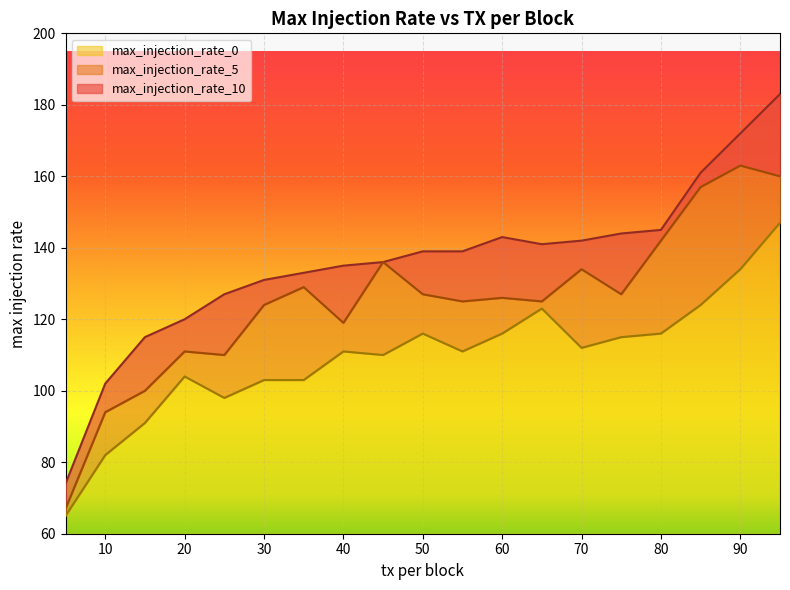

List the series in order of their overall mean, highest first.

max_injection_rate_10, max_injection_rate_5, max_injection_rate_0